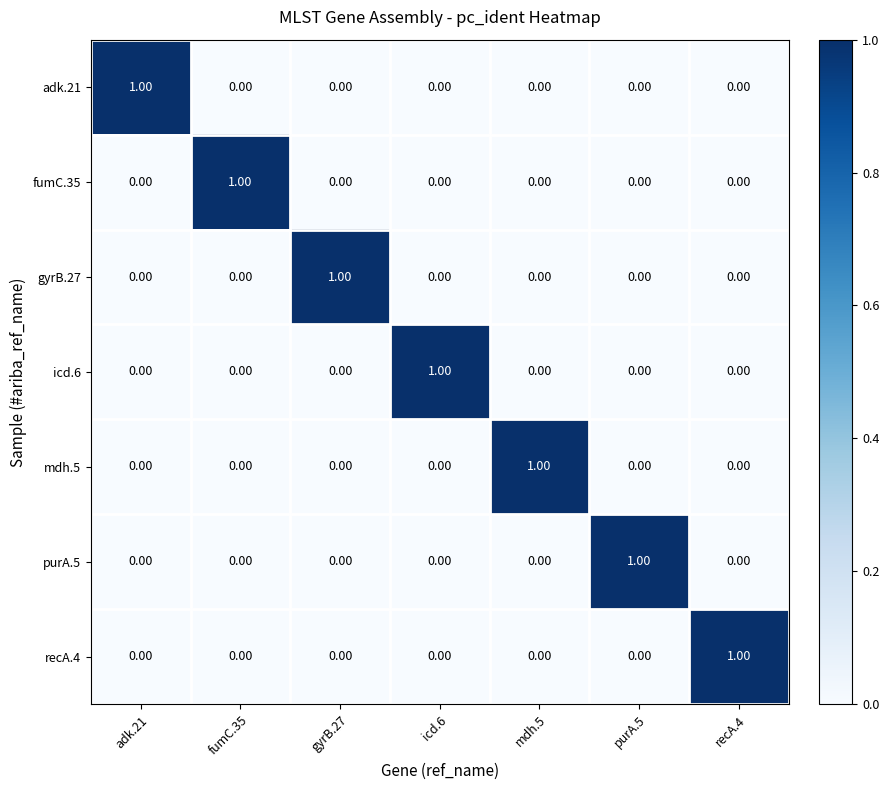

At how many categories does at least one series exceed 0?

7